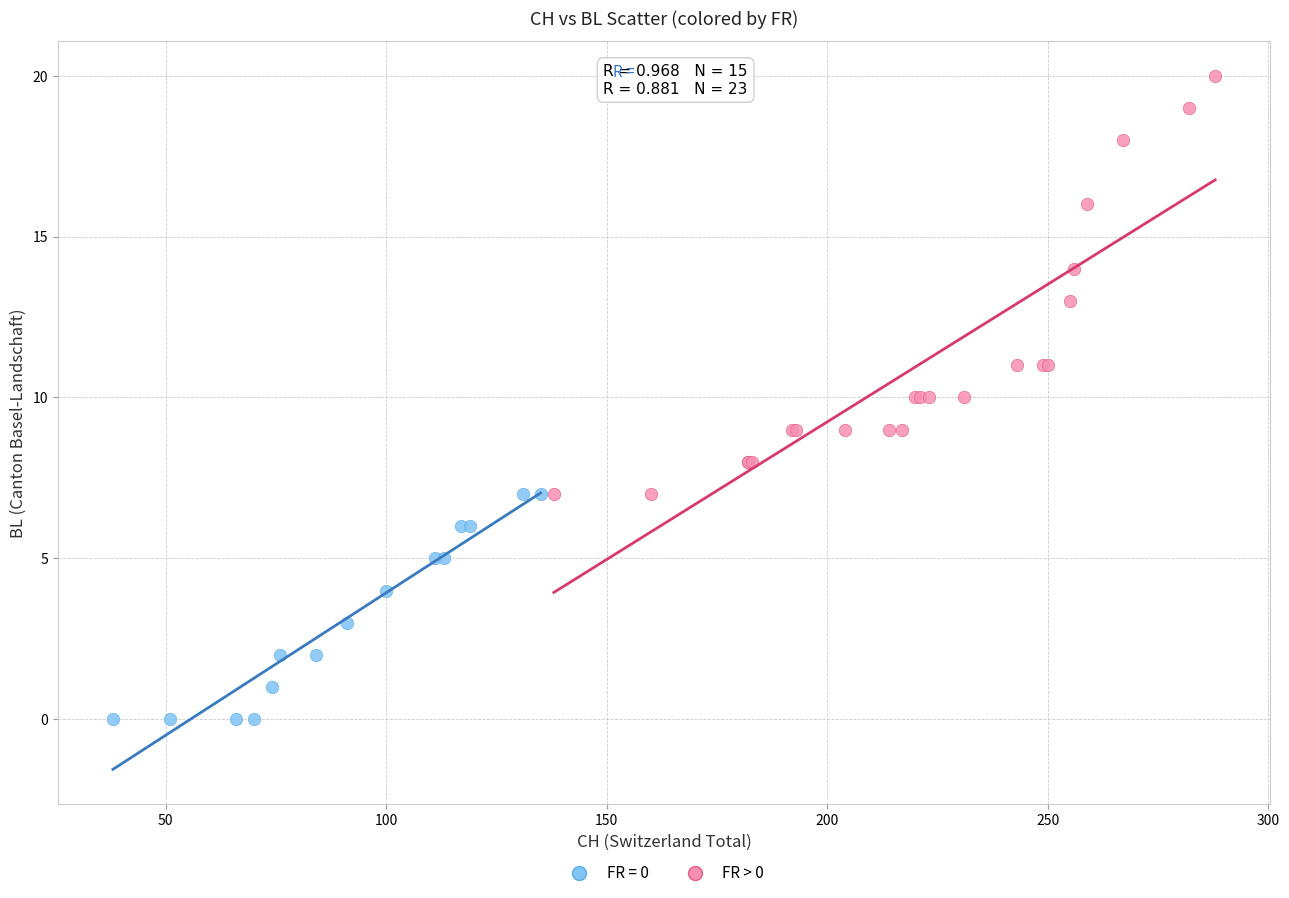

Which series contains the lowest Y value?

FR = 0